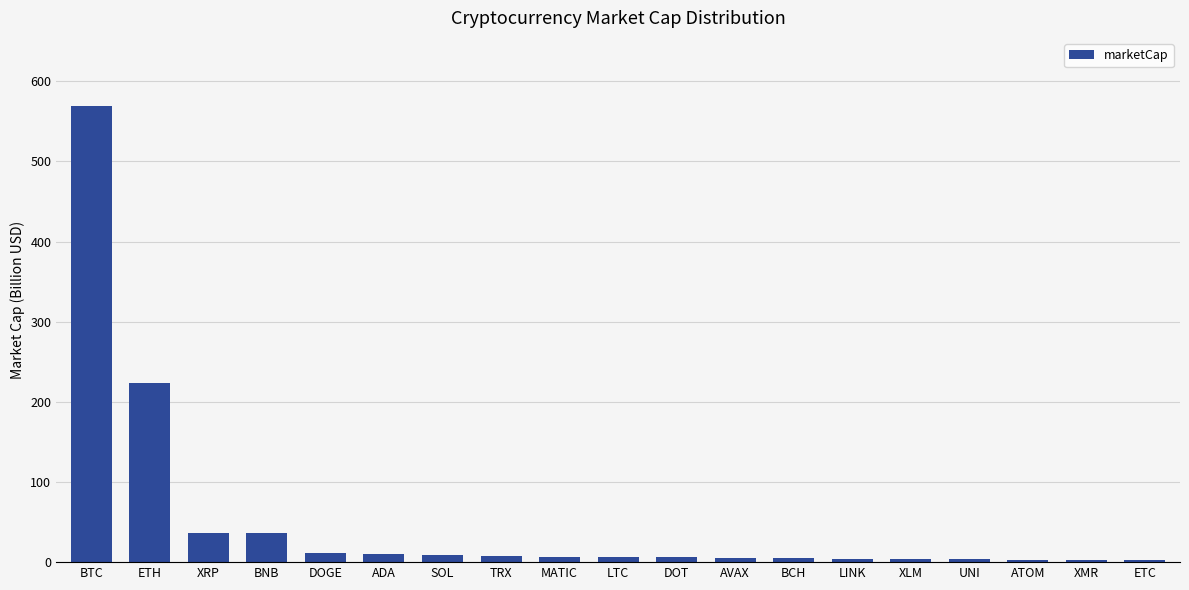

What is the greatest value displayed?

568.9